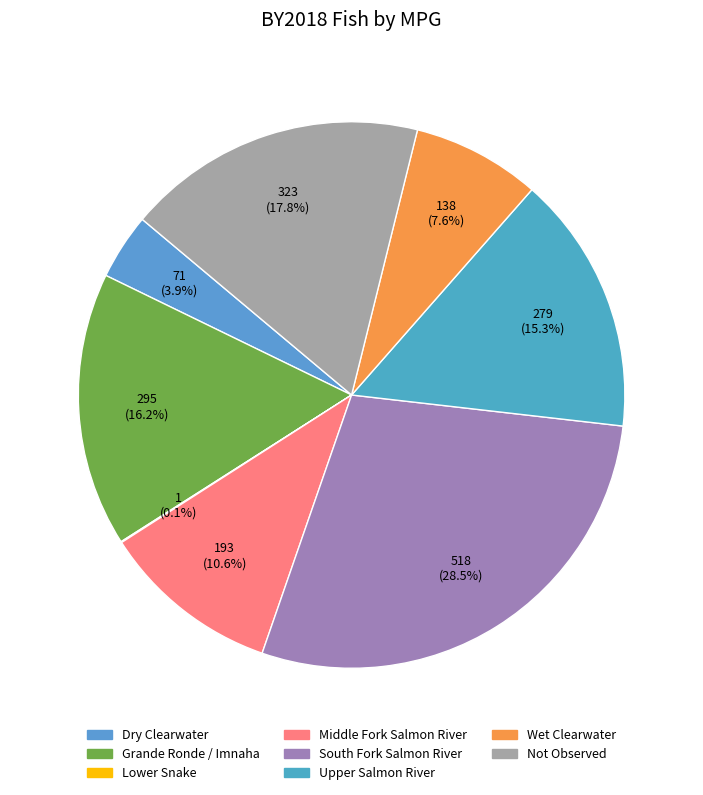

Does any single category account for the majority?

No